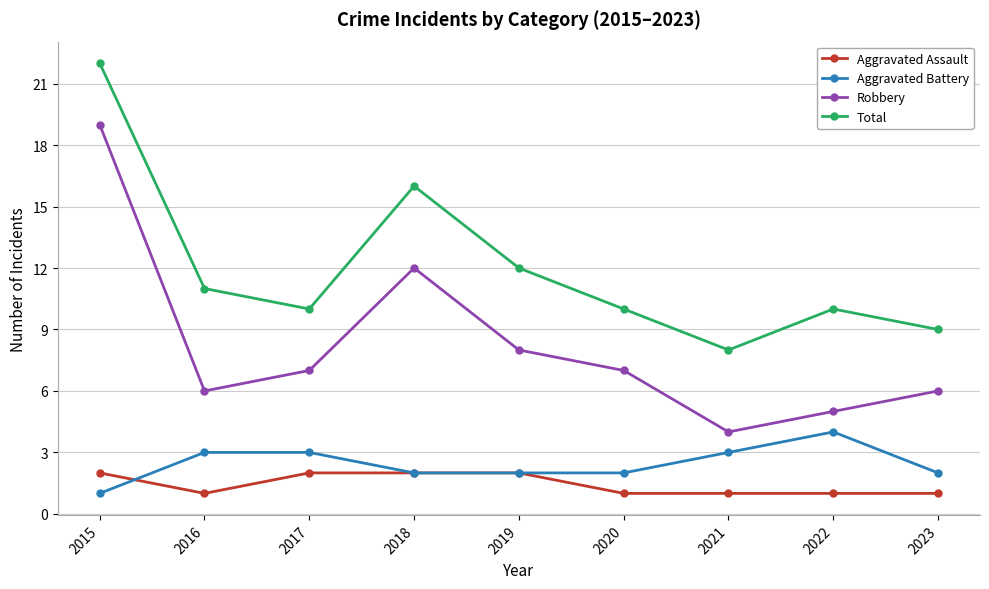

True or false: Total has a value of 10 at 2022.

True